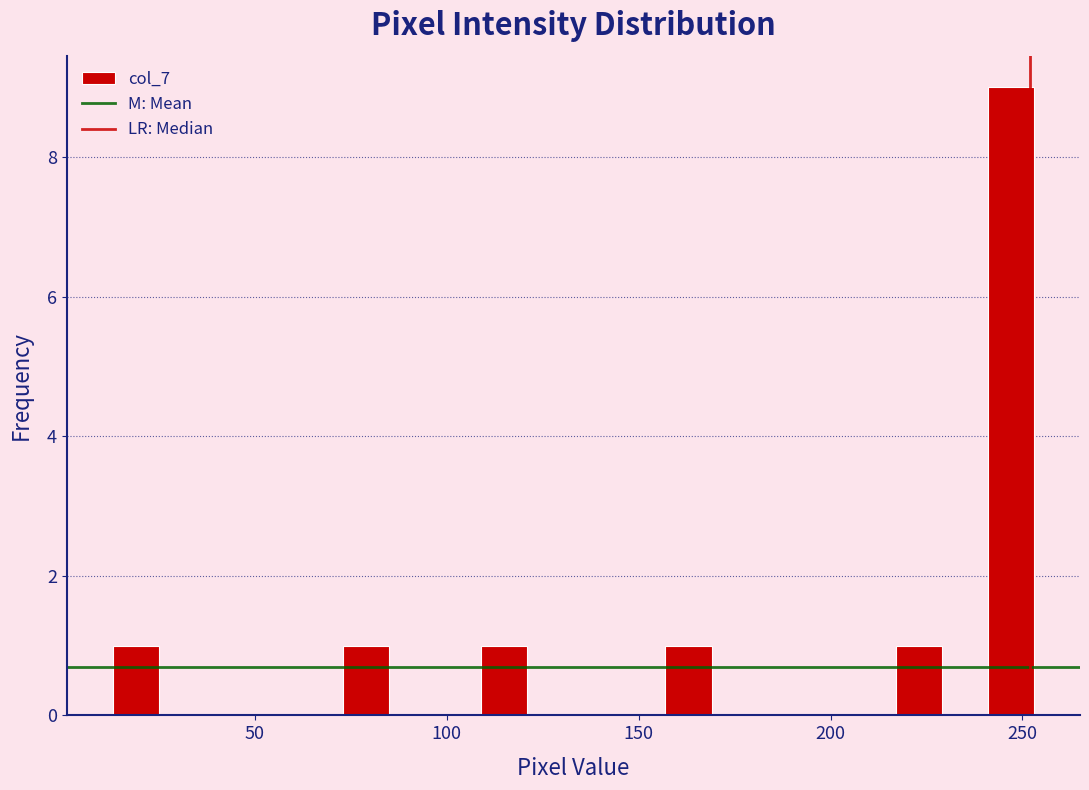

Around what value on the x-axis is the tallest bar? Give the approximate position of its centre, as read against the axis.

245